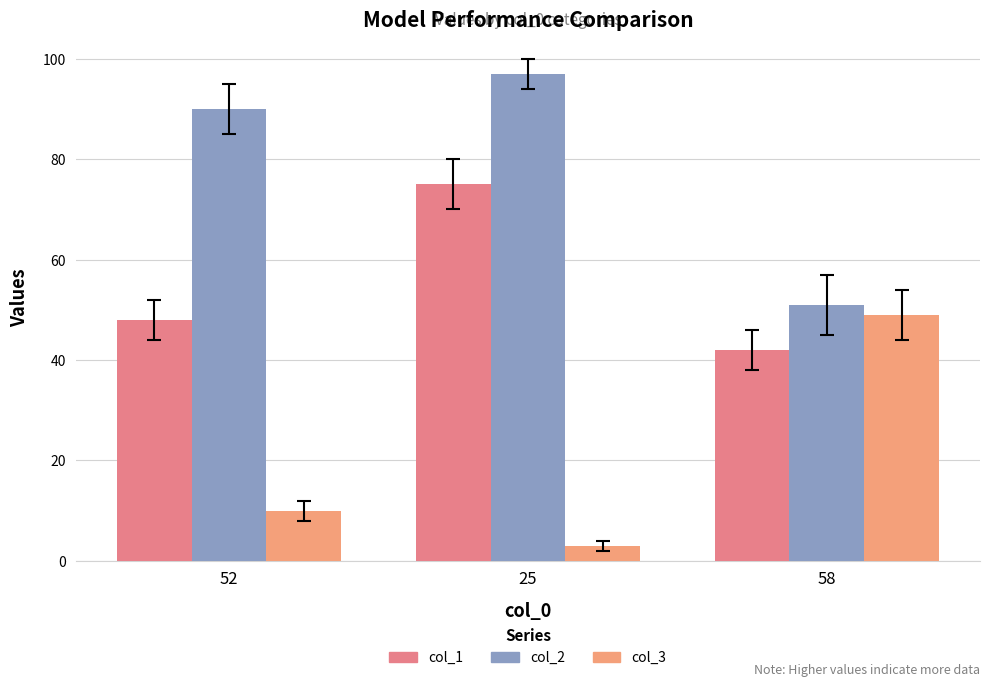

How many values in the col_1 series are below 48?

1